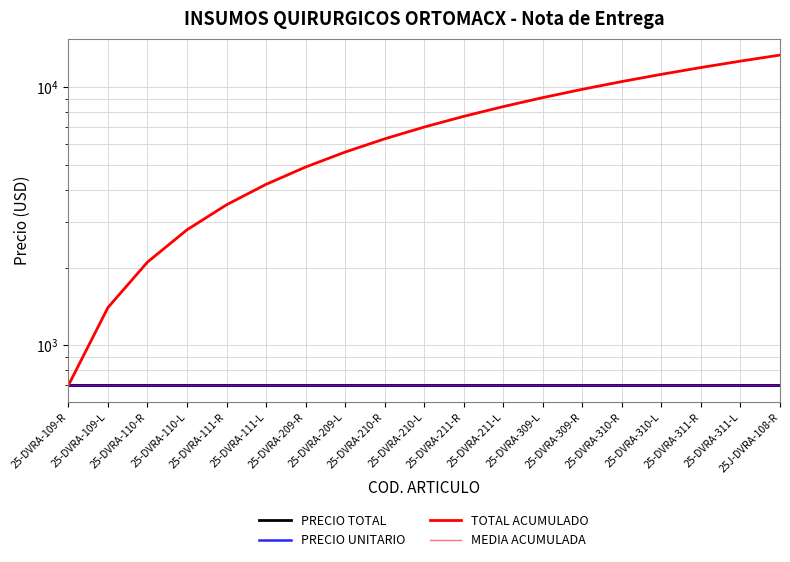

What is the label of the 15th point from the left?

25-DVRA-310-R